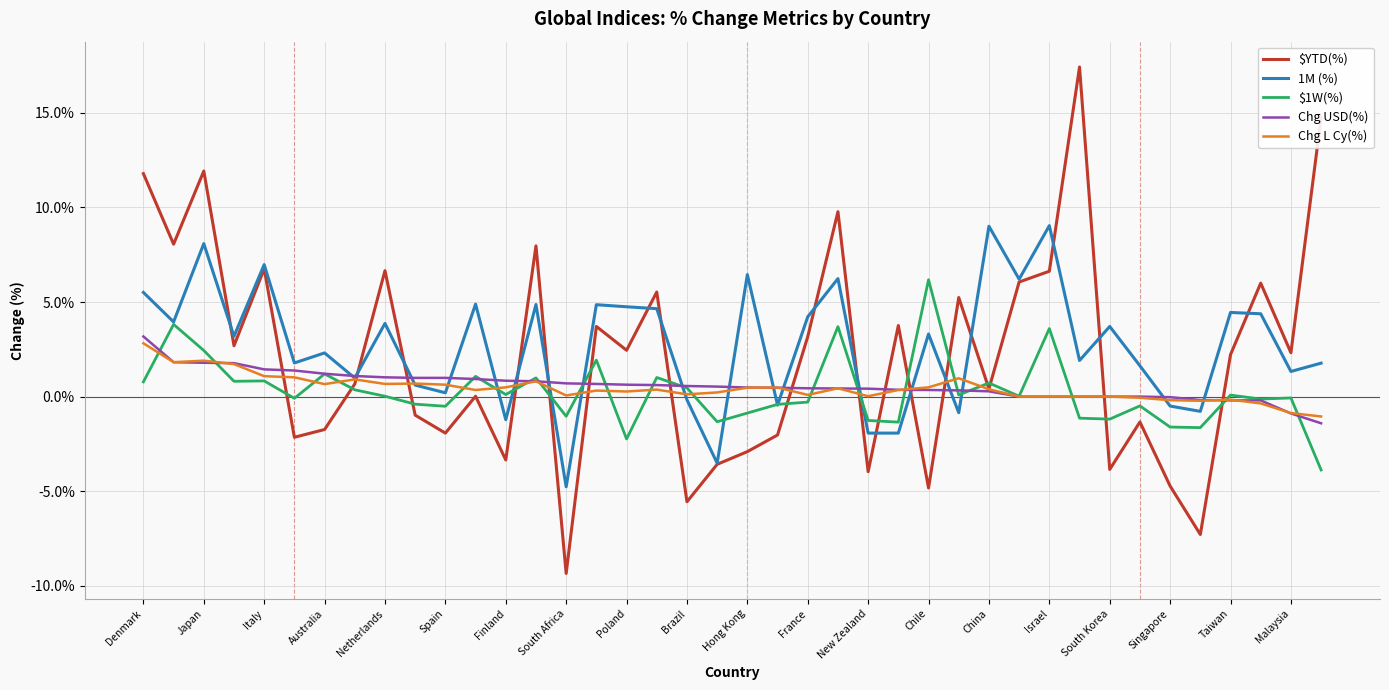

Does the chart display data point markers on the line(s)?

No